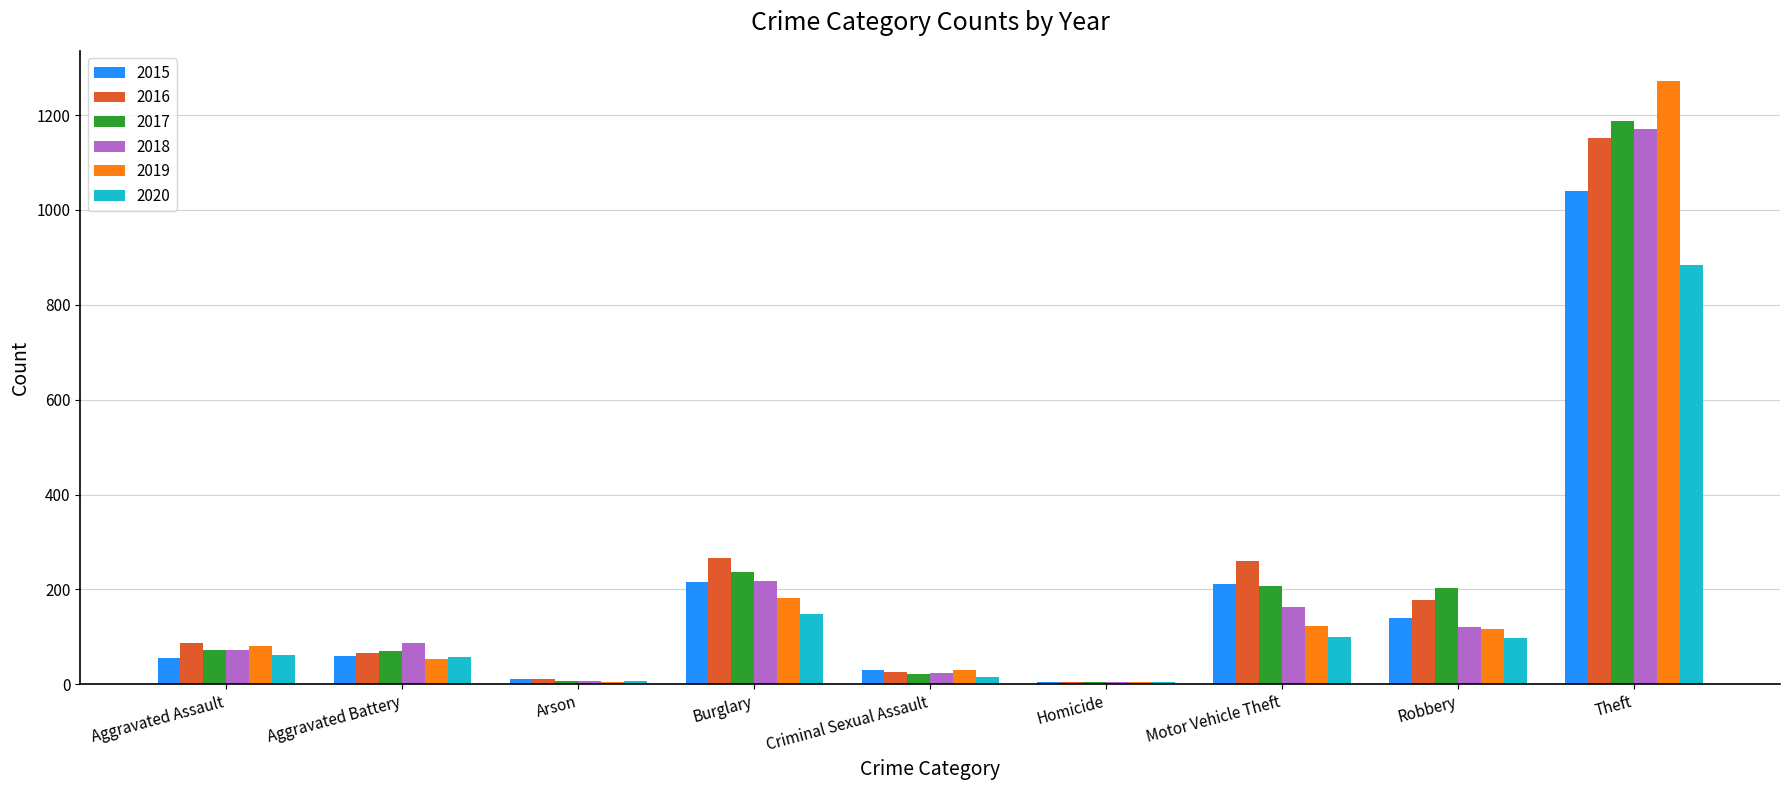

What value does the 2015 series have at Robbery?

139